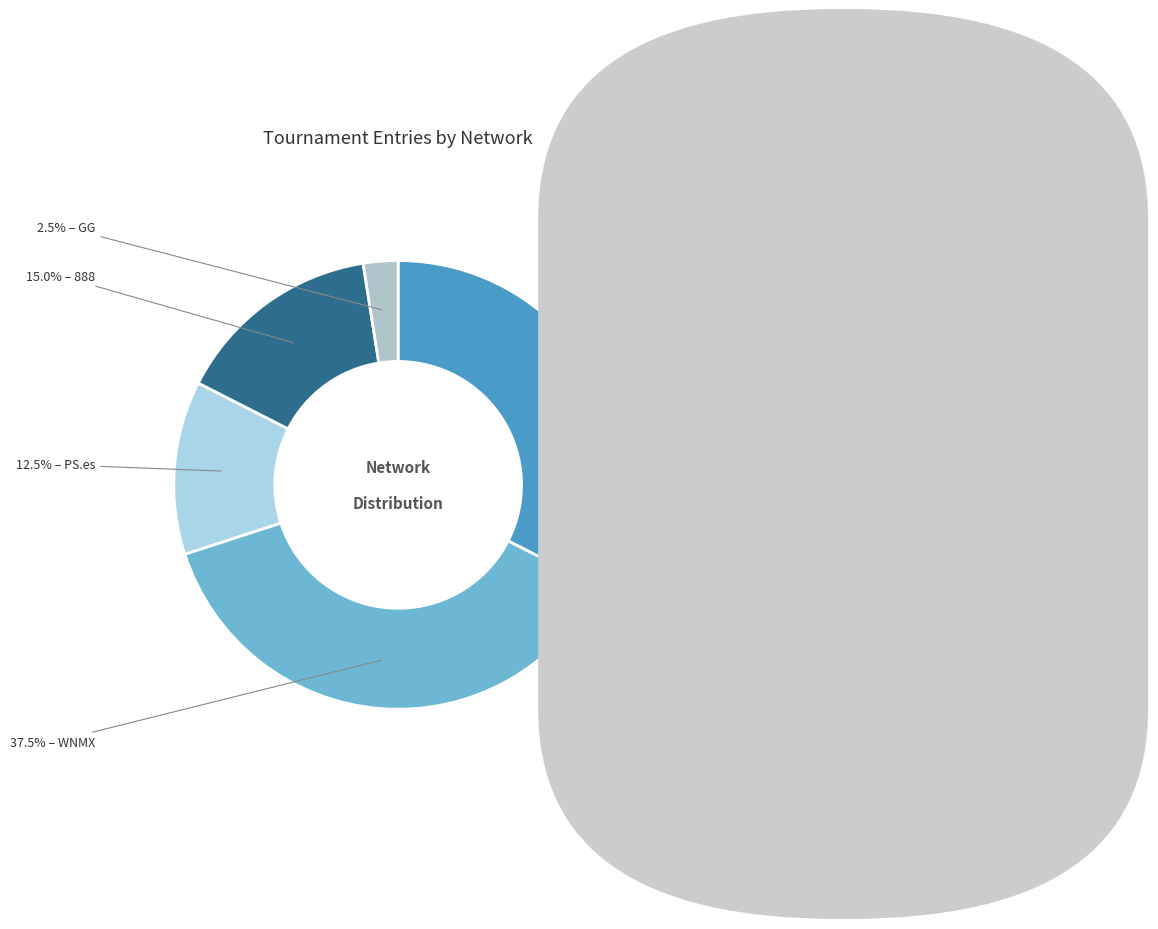

How many segments does this pie chart have?

5